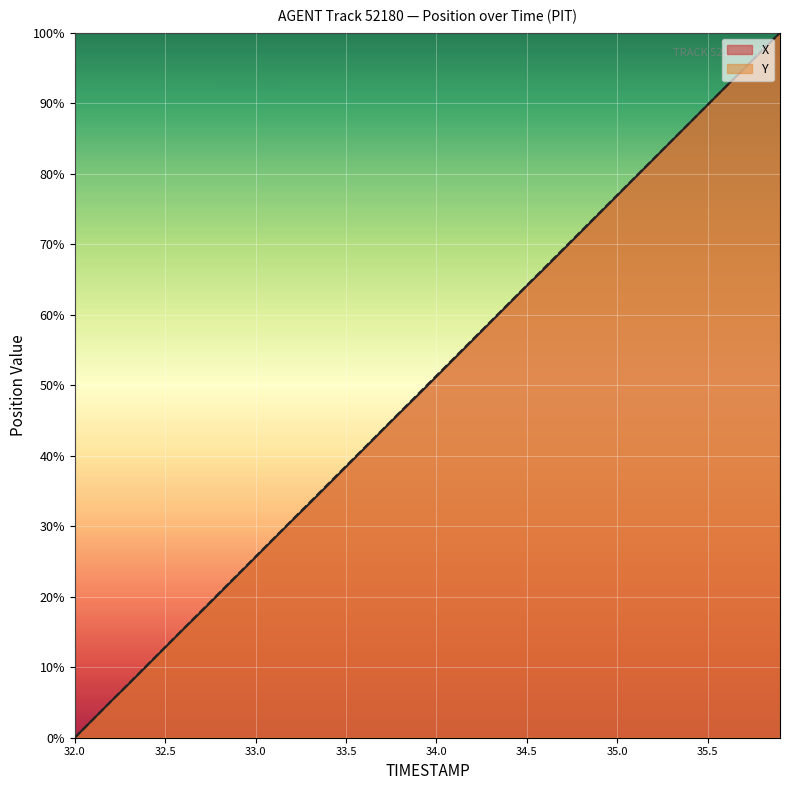

What is the label of the 26th point from the left?

34.5